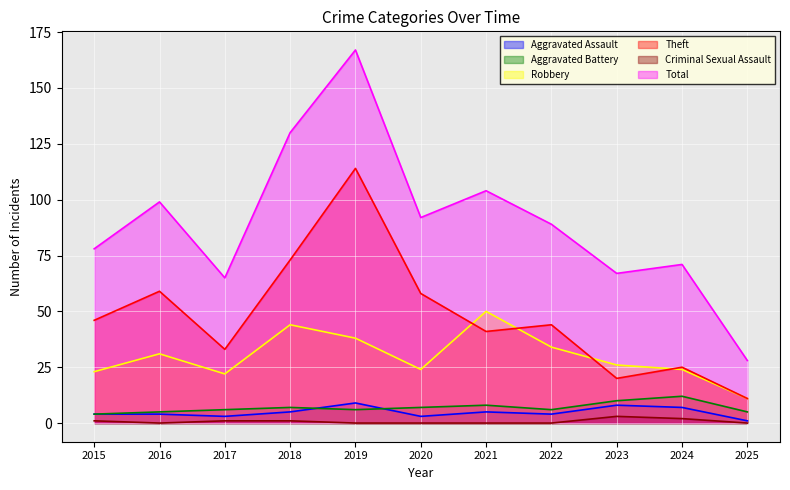

Which has a higher value, 2016 or 2017?

2016